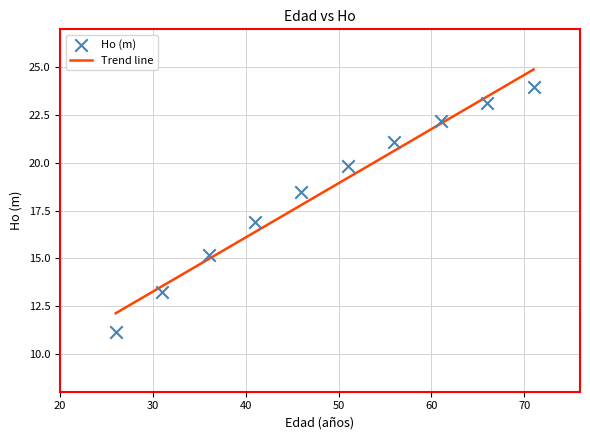

What is the range of X values (max minus min)?

45.0